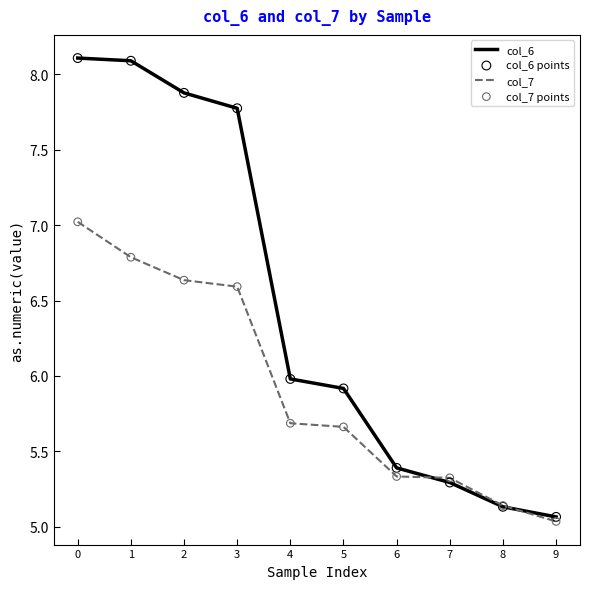

Which series has the largest total across all categories?

col_6